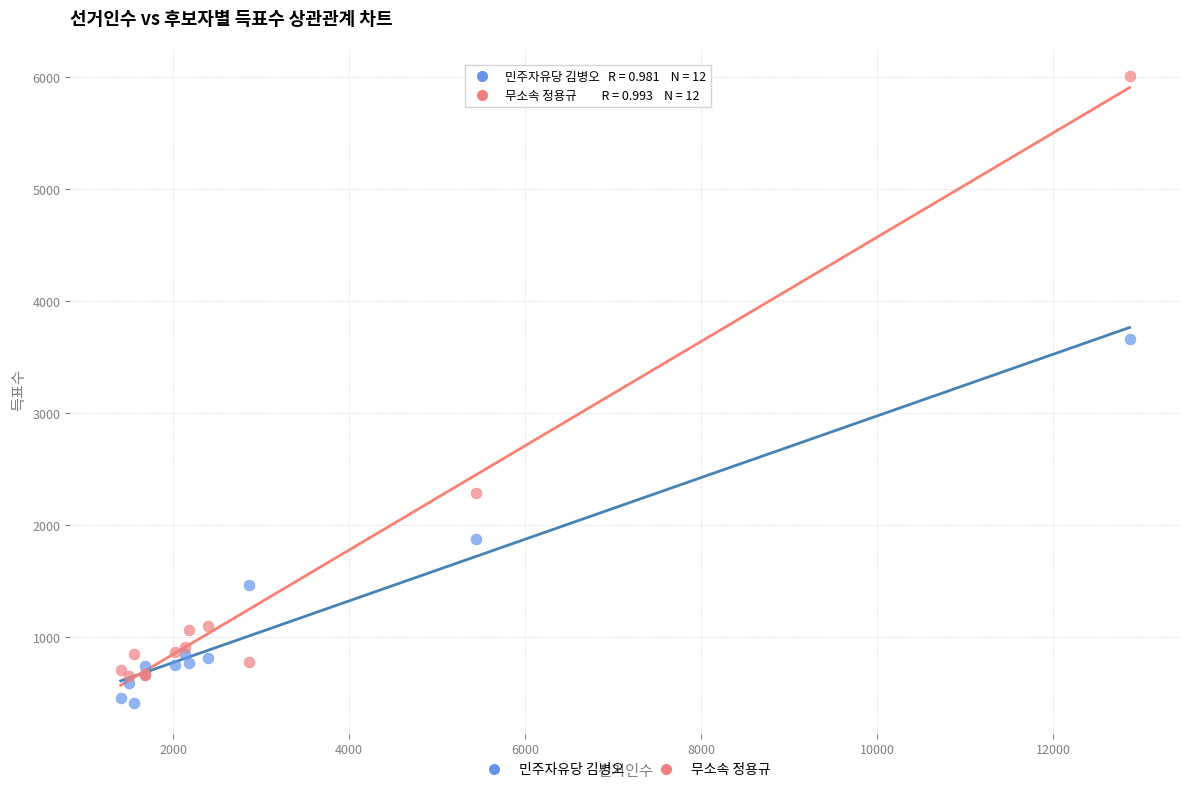

Which series has the largest Y range (max minus min)?

무소속 정용규